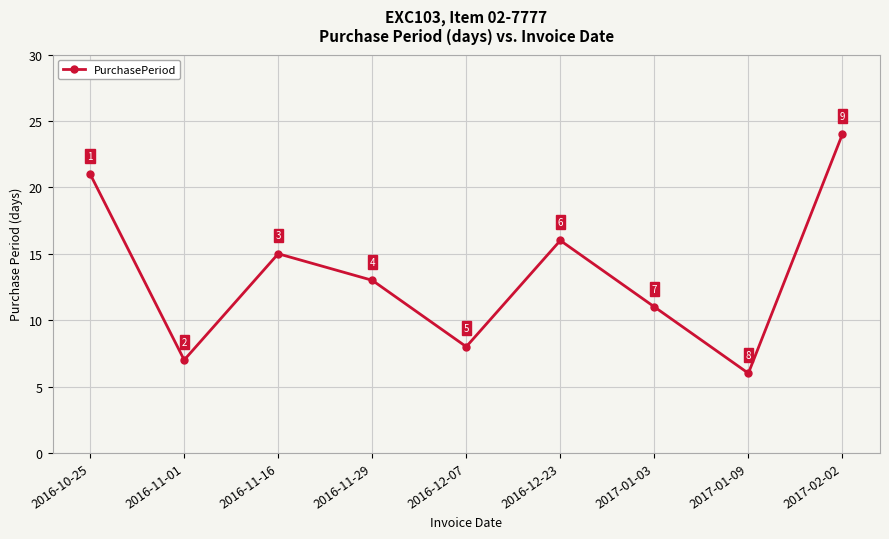

What is the value of the 6th point from the left?

16